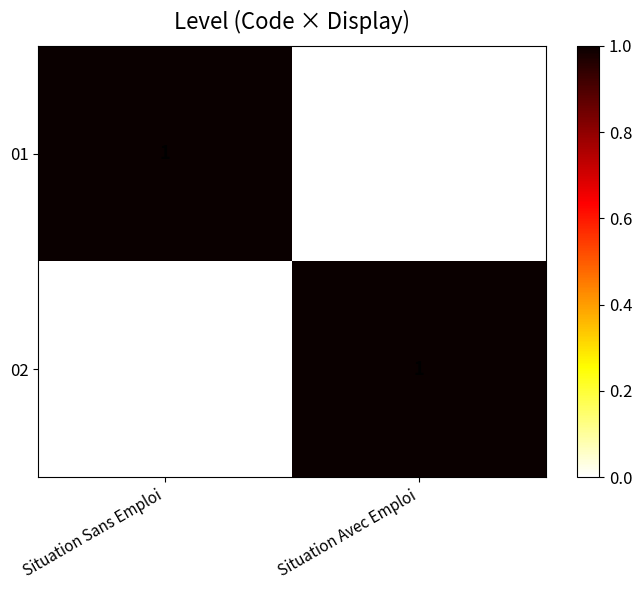

Rank the series at Situation Sans Emploi from highest to lowest value.

01, 02